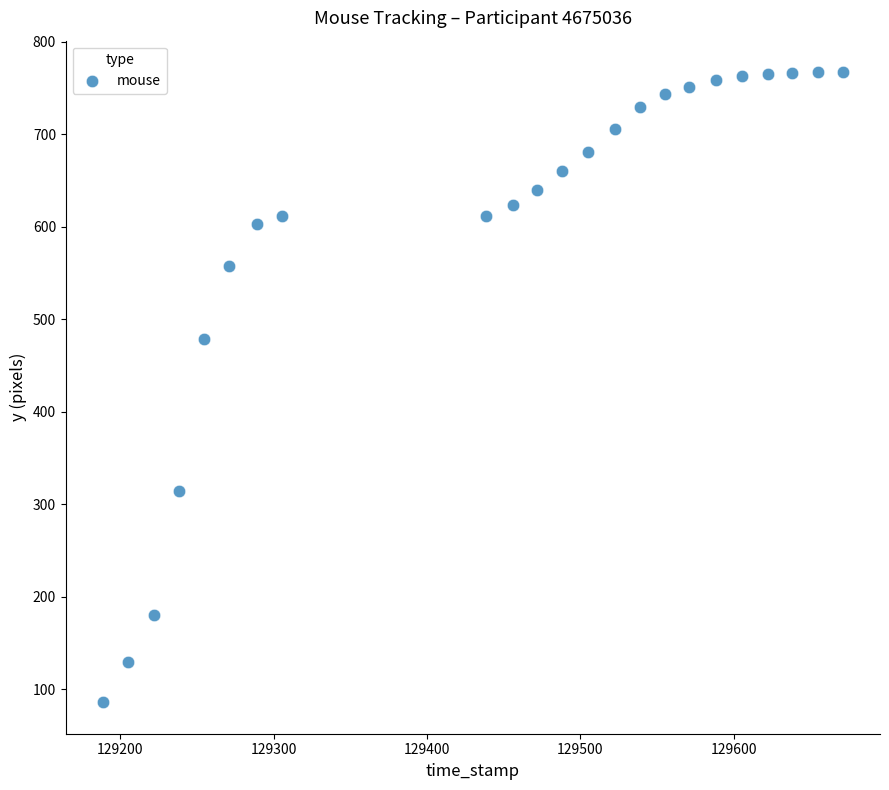

What Y value in the scatter plot is closest to 426?

479